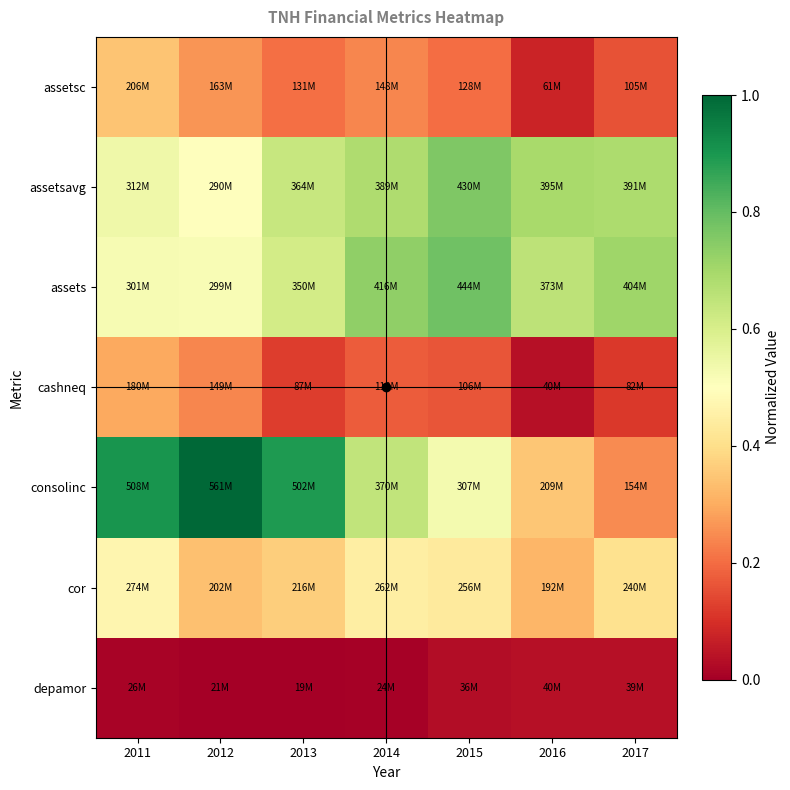

Between 2011 and 2012, which series saw the biggest shift?

cor